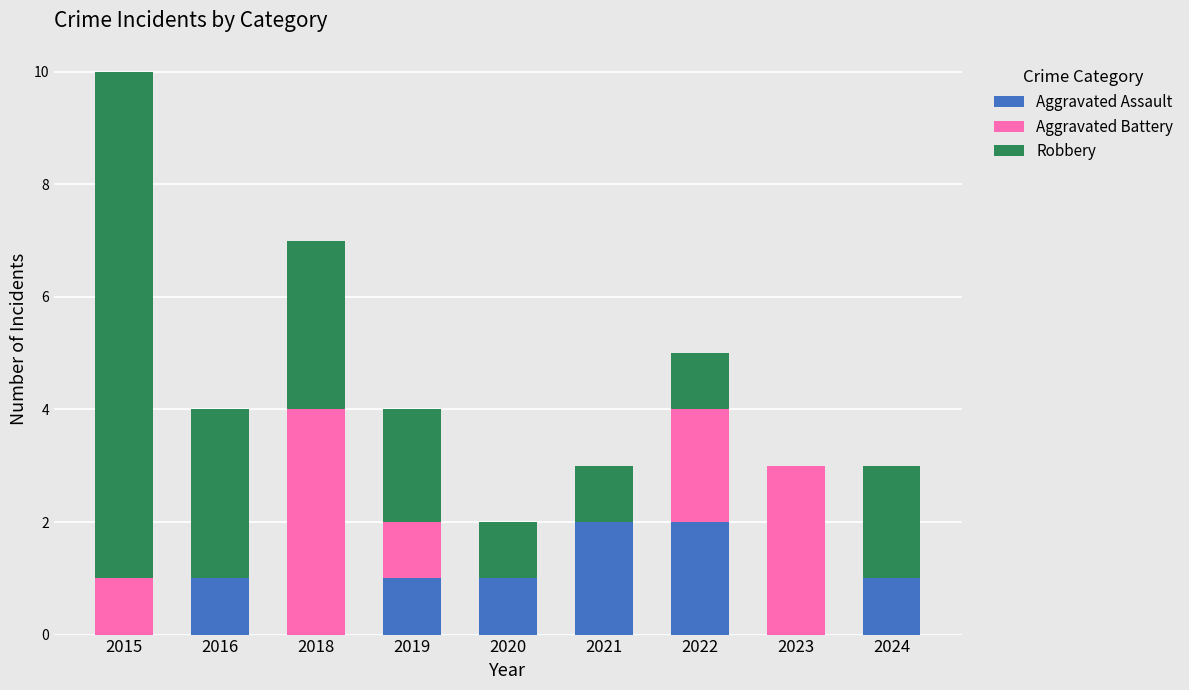

Is it true that Aggravated Assault equals 2 at 2019?

False